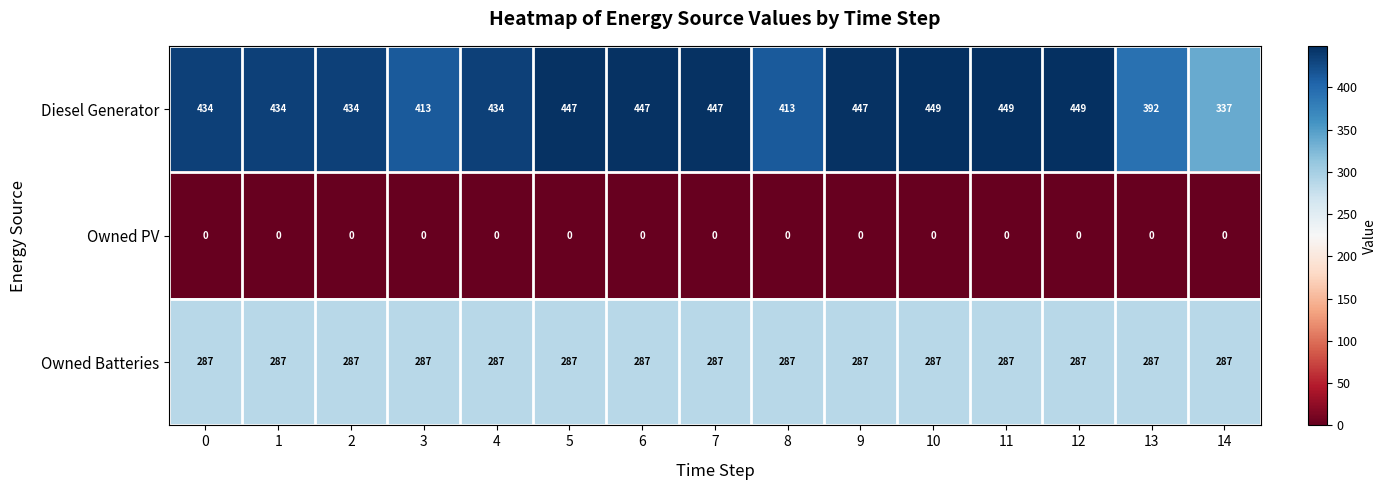

What value does the Diesel Generator series have at 4, to the nearest 5?

435